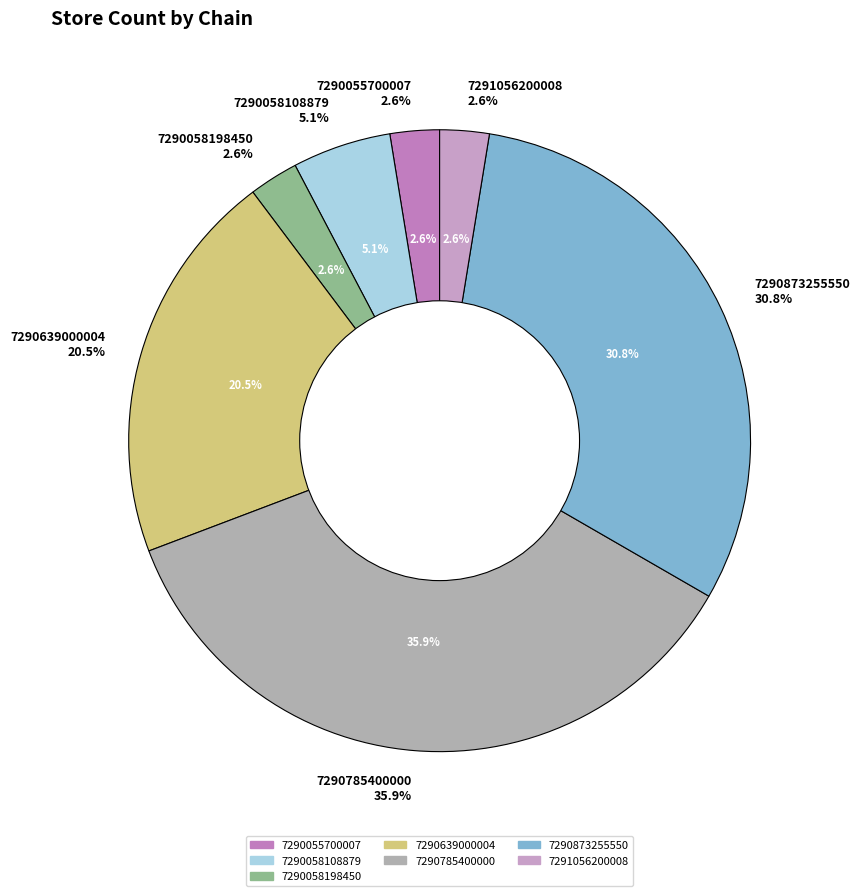

Rank the categories by value from lowest to highest.

7290055700007, 7290058198450, 7291056200008, 7290058108879, 7290639000004, 7290873255550, 7290785400000